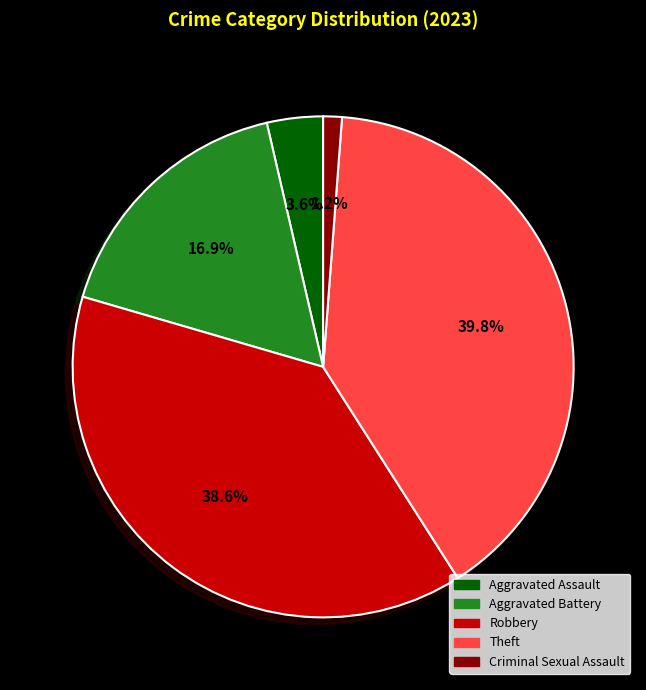

Is there a majority slice in this chart?

No